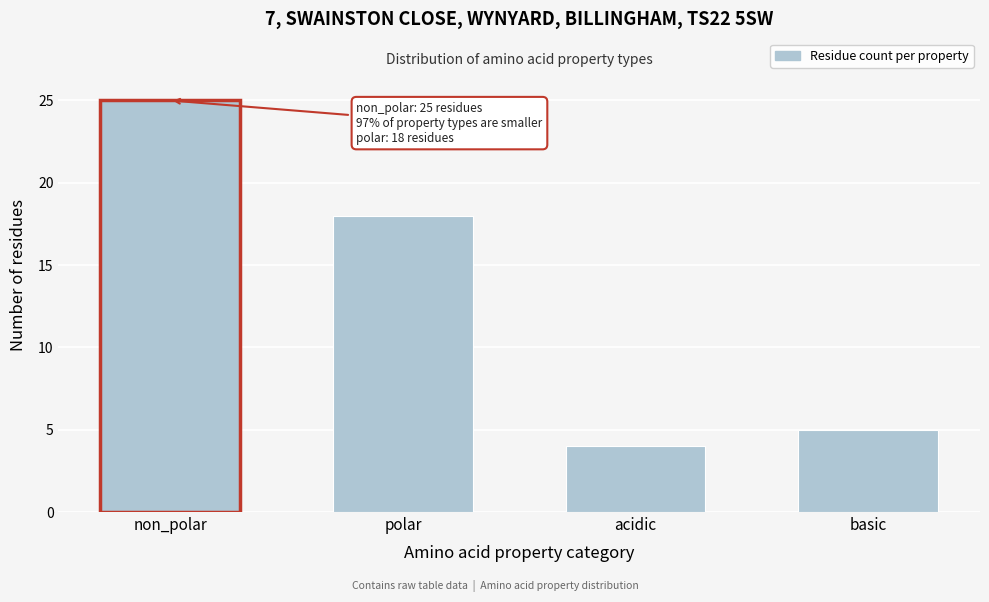

Reading left to right, transcribe all the data shown in this chart.

non_polar=25	polar=18	acidic=4	basic=5